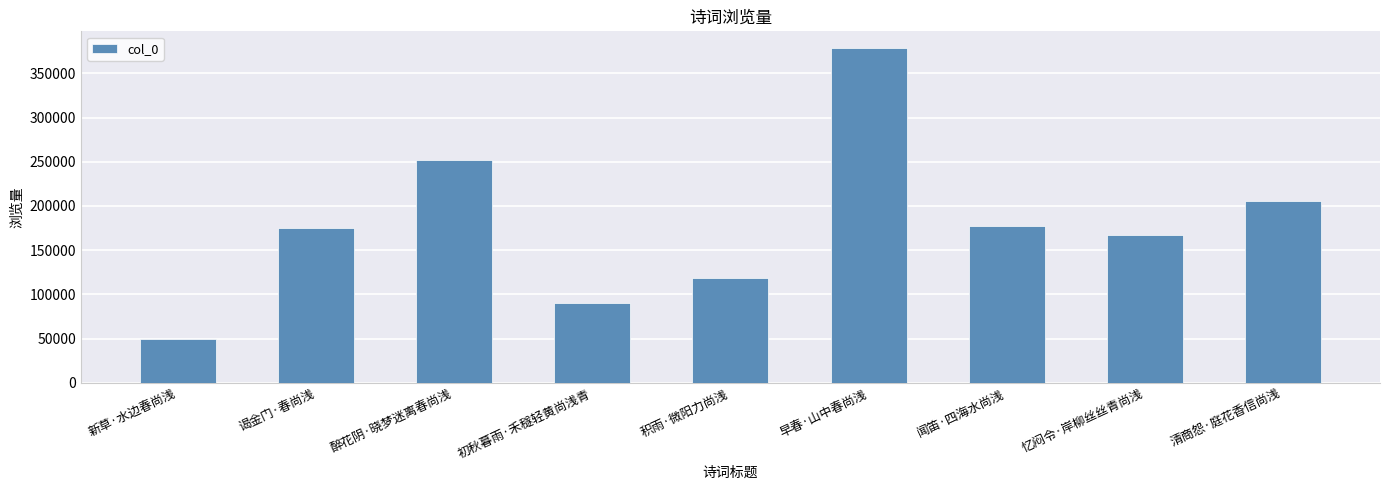

Which has a higher value, 清商怨·庭花香信尚浅 or 初秋暮雨·禾穟轻黄尚浅青?

清商怨·庭花香信尚浅